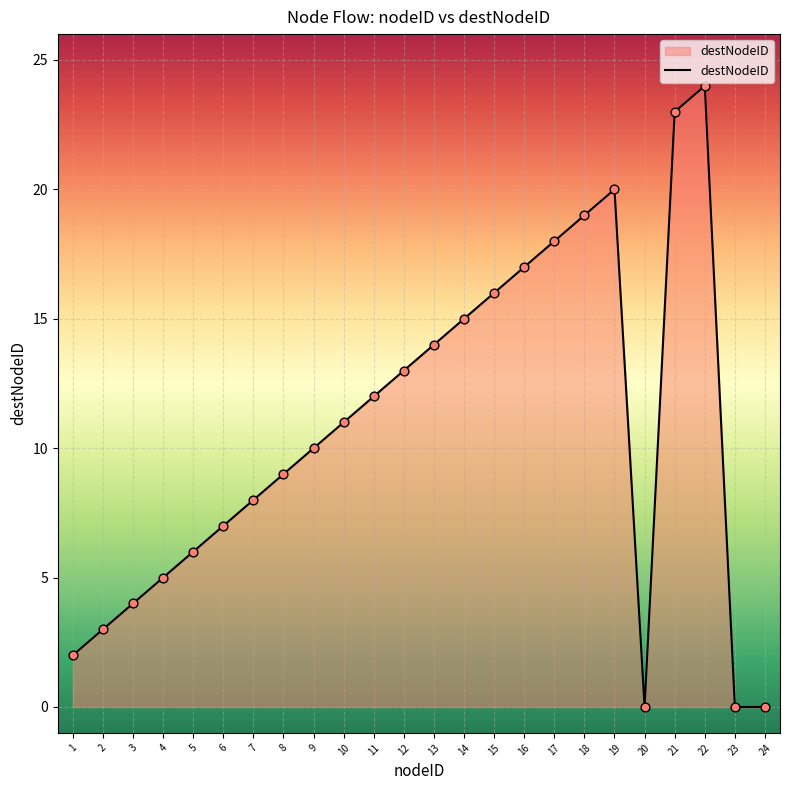

What is the change in value from 4 to 14?

+10